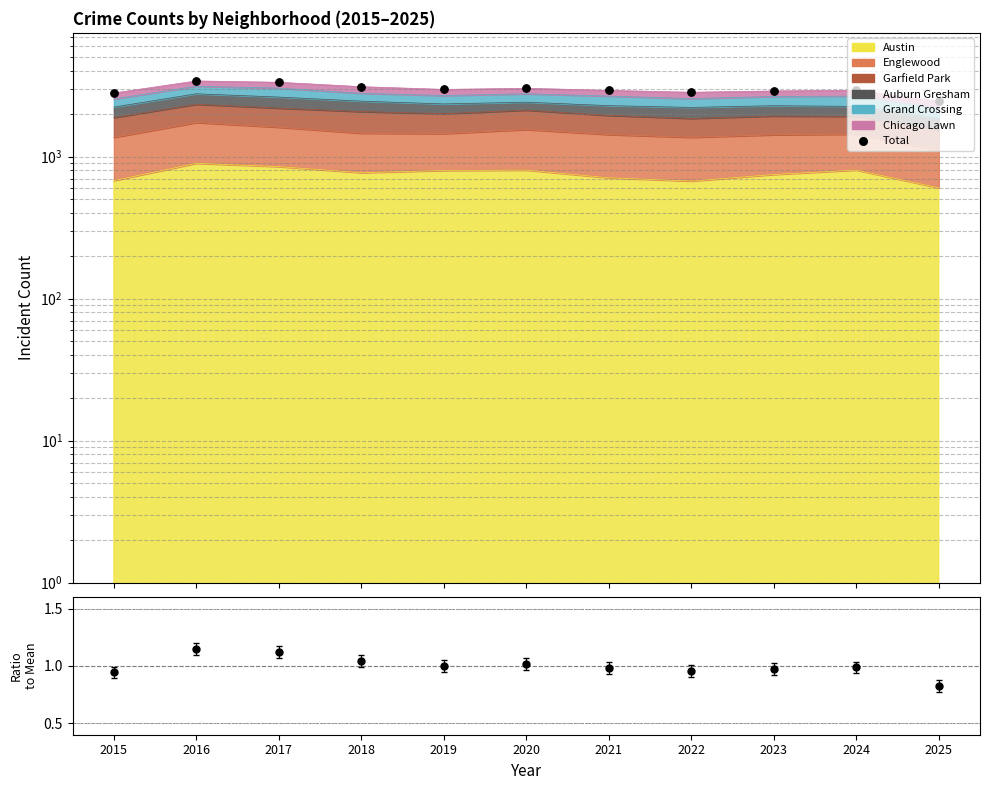

What is the change in value from 2015 to 2021?

+120